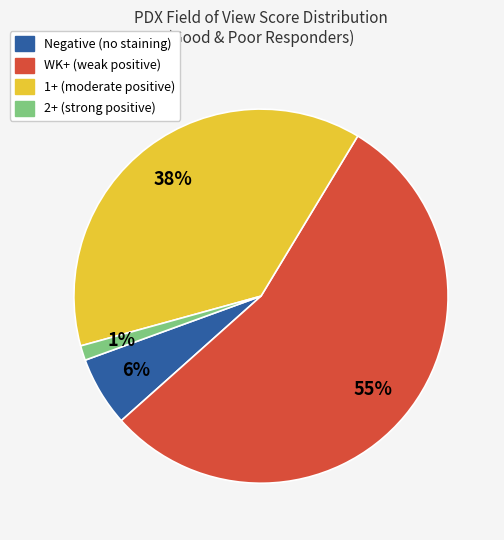

Does any single category account for the majority?

Yes